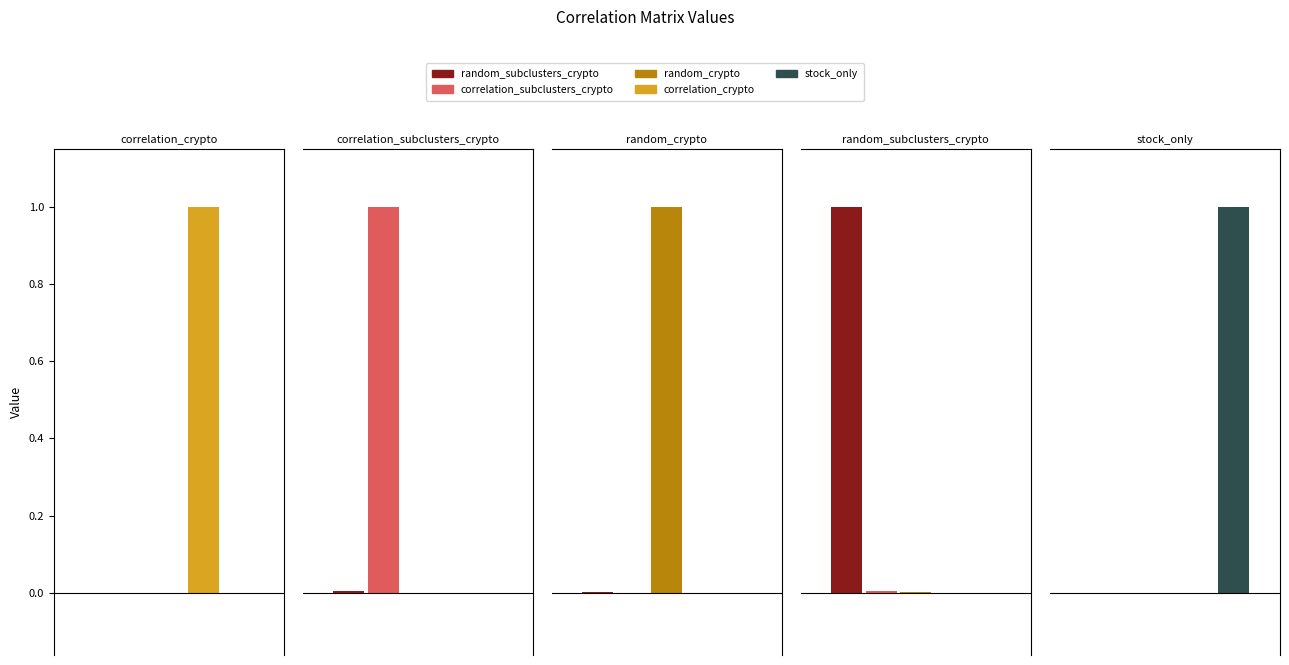

What position from the right is correlation_crypto?

5